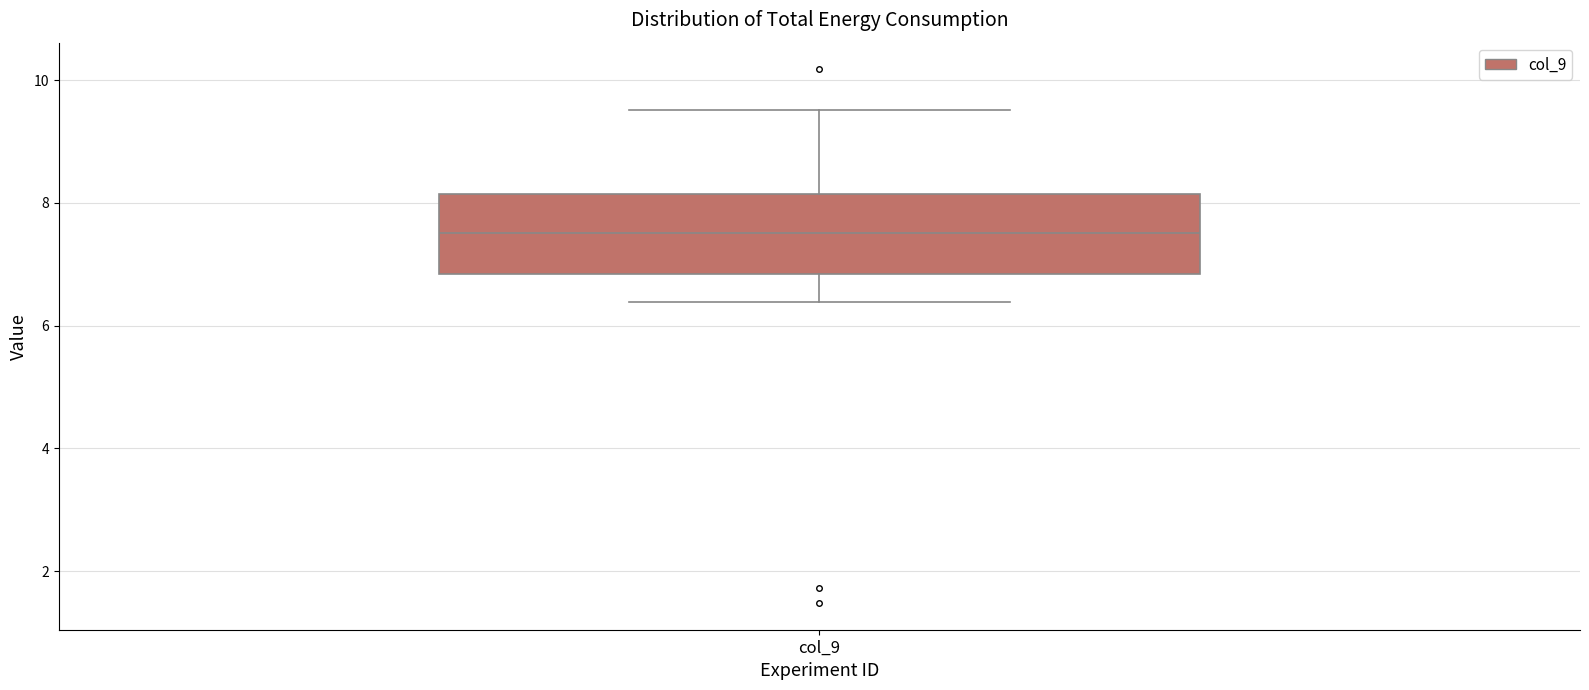

Transcribe this box plot: give where the median line is, the range the box spans, and where the two whiskers end, as read against the y-axis. The values are not printed on the chart, so give them approximately, as read against the axis.

median 7.6, box 6.8 to 8.2, whiskers 6.4 to 9.6